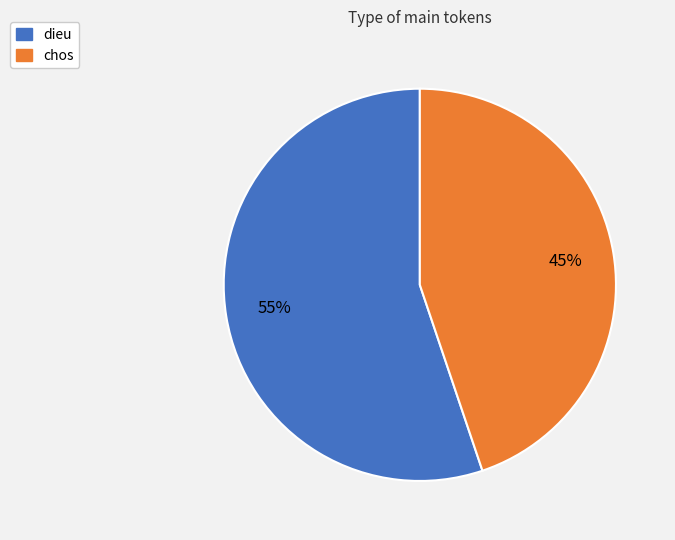

To the nearest percent, what is the average slice percentage?

50%